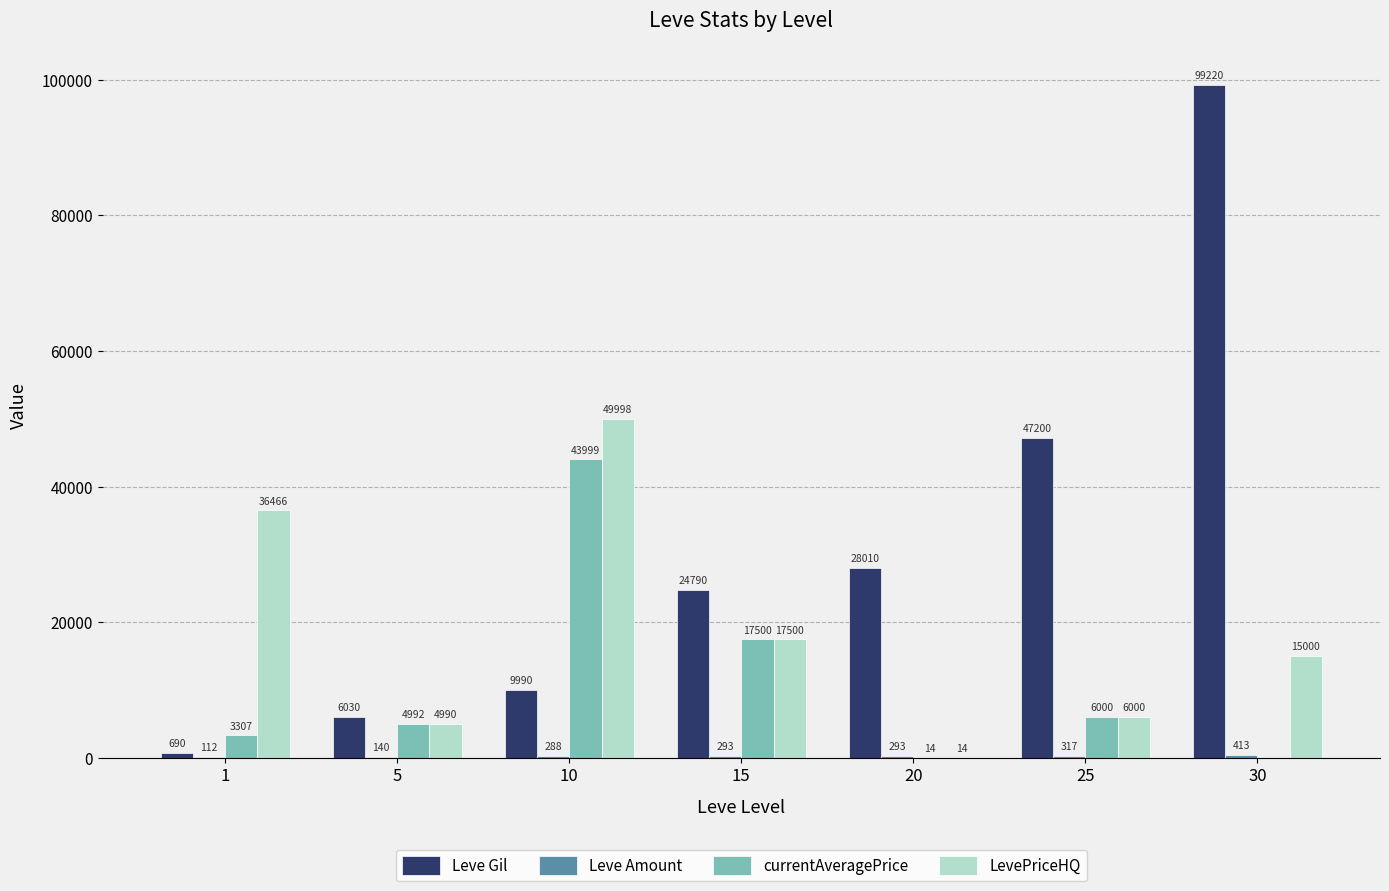

How many groups of bars are there?

7